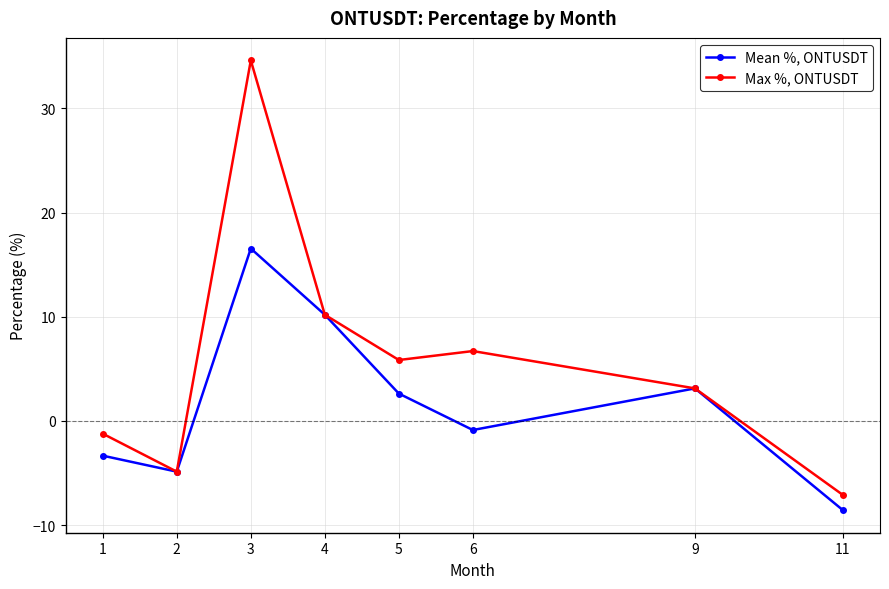

What is the sum of all Max %, ONTUSDT values?

47.2